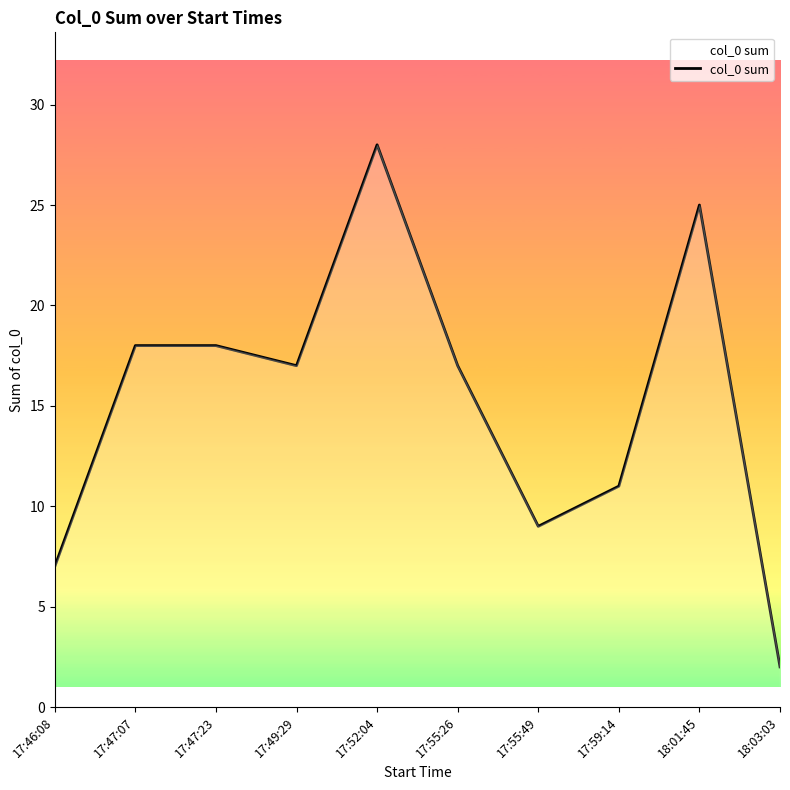

What is the greatest value displayed?

28